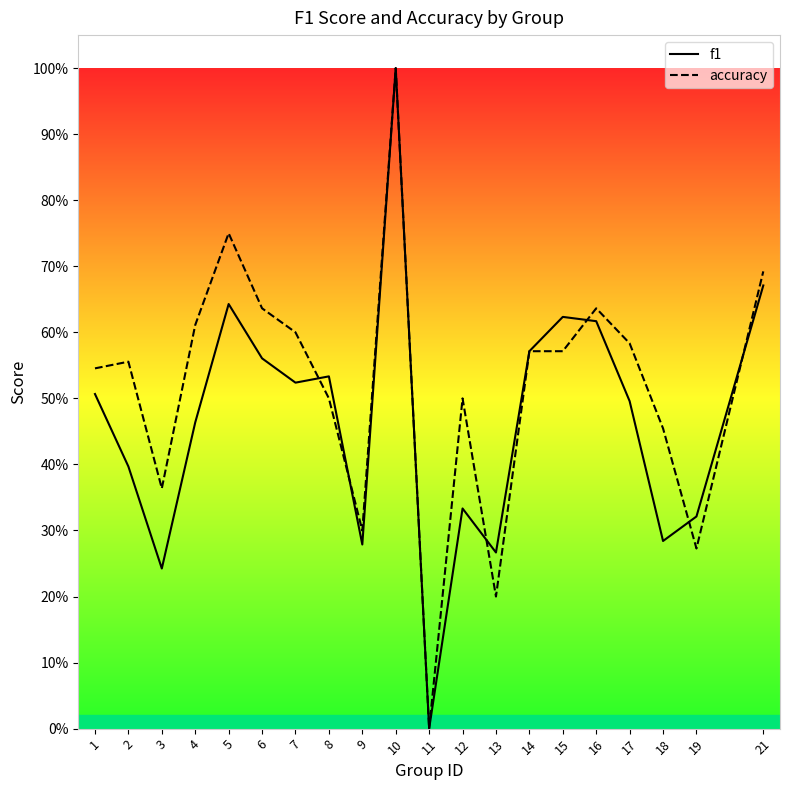

Which series has the largest total across all categories?

accuracy